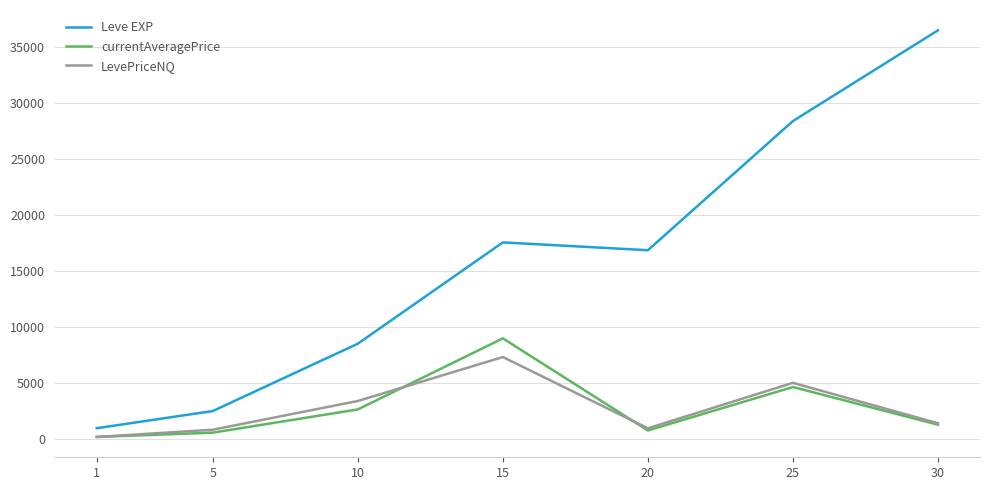

Rank the series by their maximum value, from lowest to highest.

LevePriceNQ, currentAveragePrice, Leve EXP